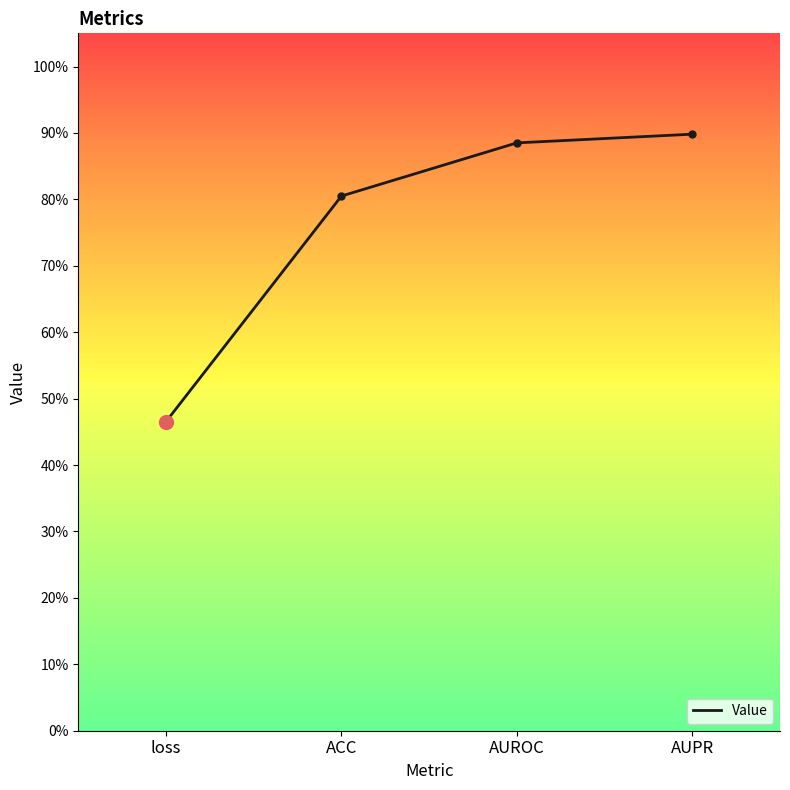

Reading right to left, what are all the values shown in this chart?

AUPR=0.9	AUROC=0.9	ACC=0.8	loss=0.5